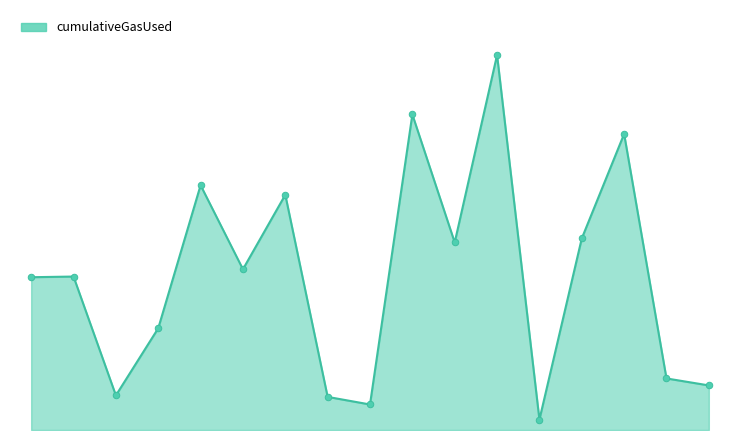

Is this an area chart (filled region under the line)?

Yes